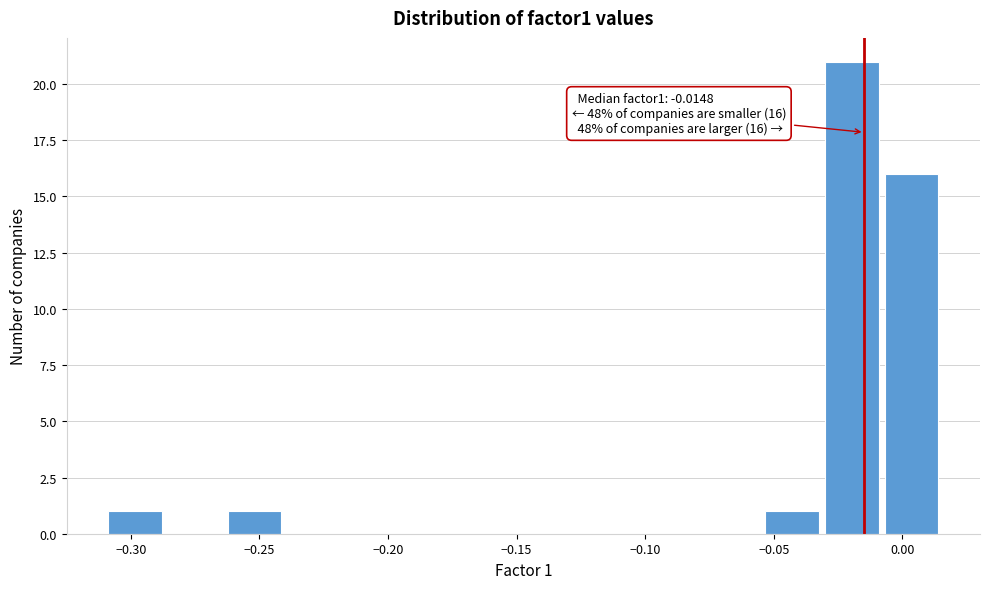

Which range on the x-axis has the tallest bar?

-0.030 to -0.010